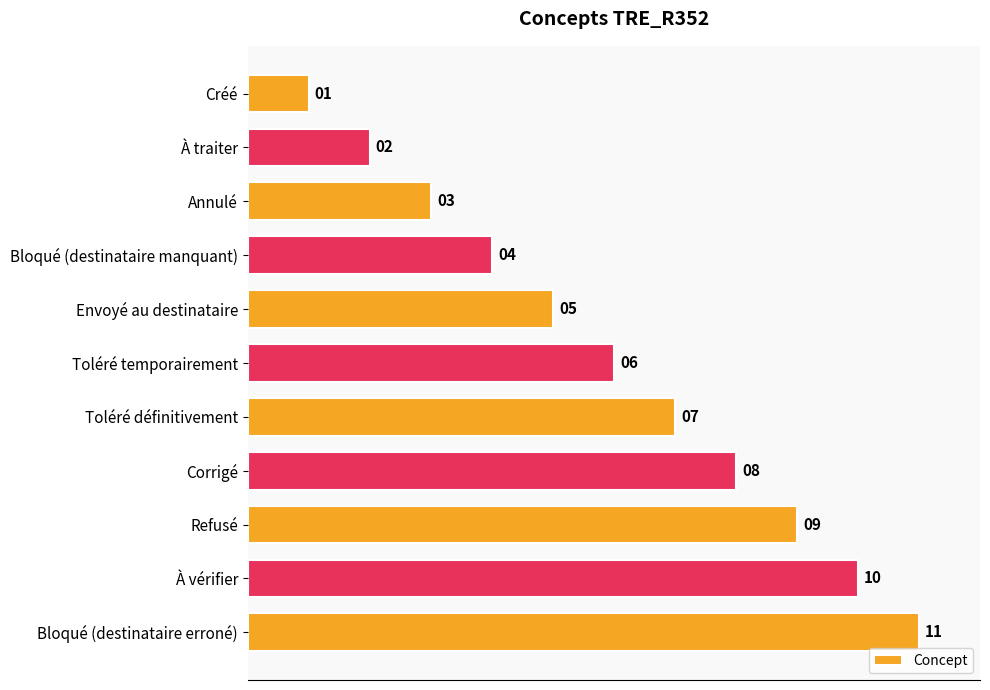

What is the sum of all values?

66